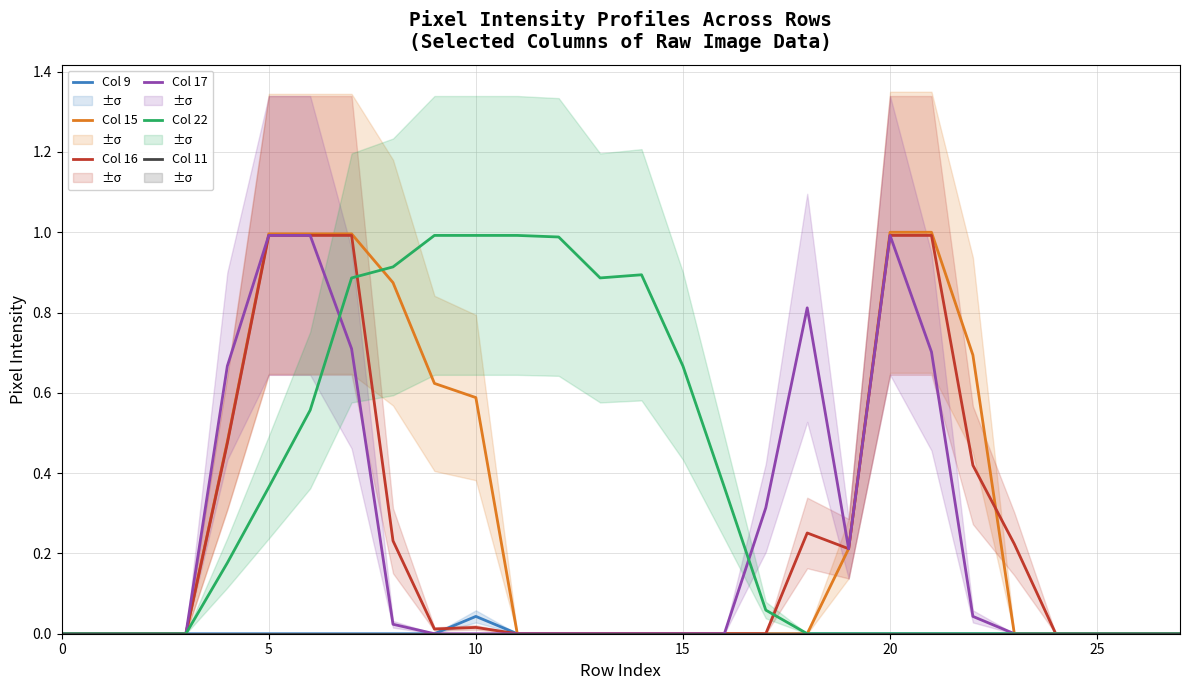

True or false: Col 16 and Col 11 intersect in this chart.

False